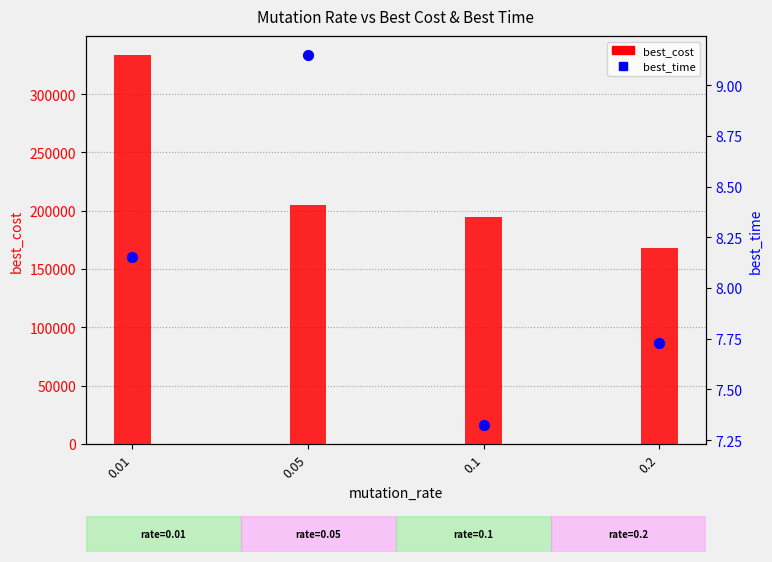

At how many categories does at least one series exceed 296390?

1